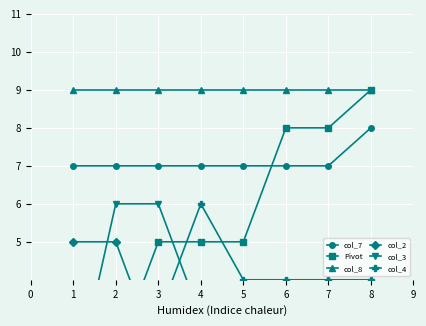

The value of col_7 at 2 is 2. True or false?

False